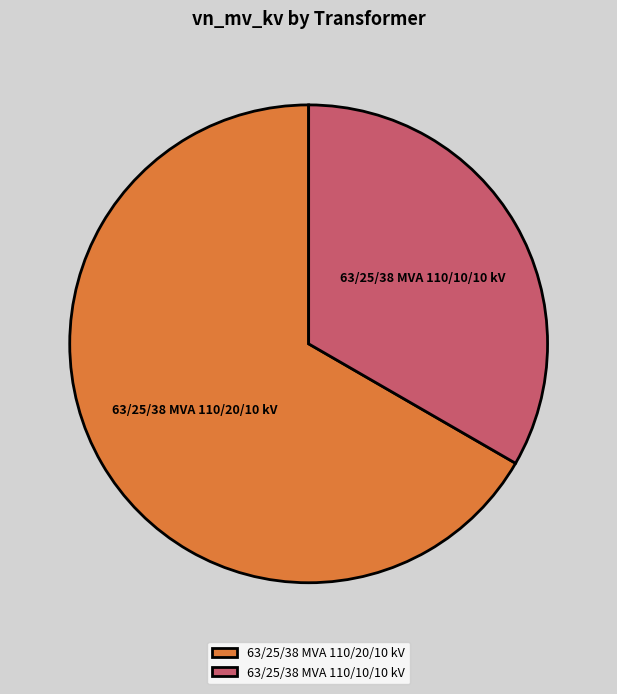

Is there a majority slice in this chart?

Yes